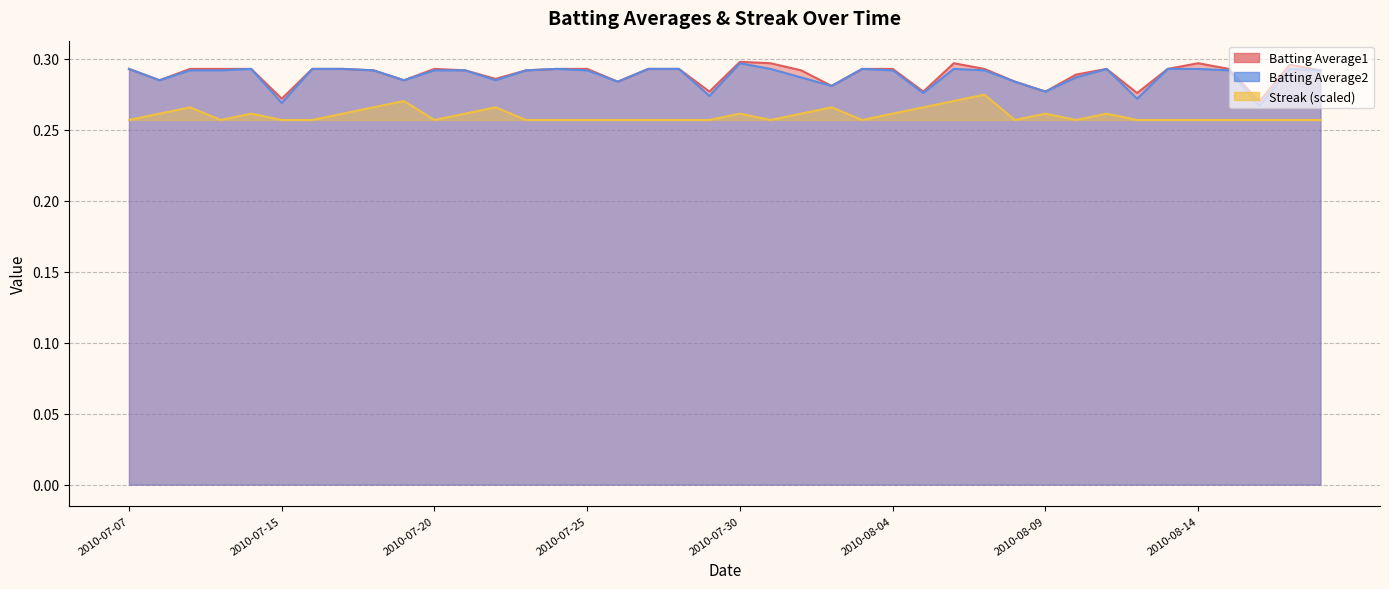

Which series has the largest total across all categories?

Batting Average1